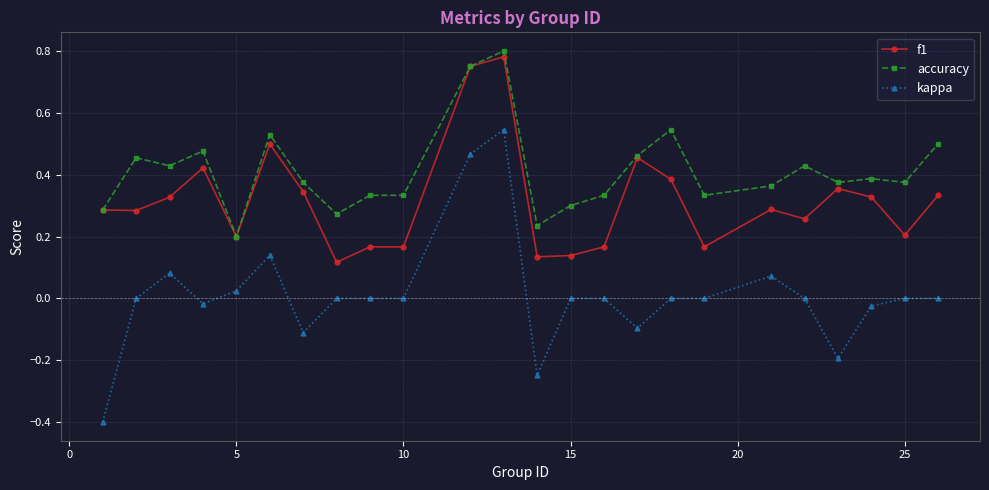

Rank the series by their average value, from highest to lowest.

accuracy, f1, kappa